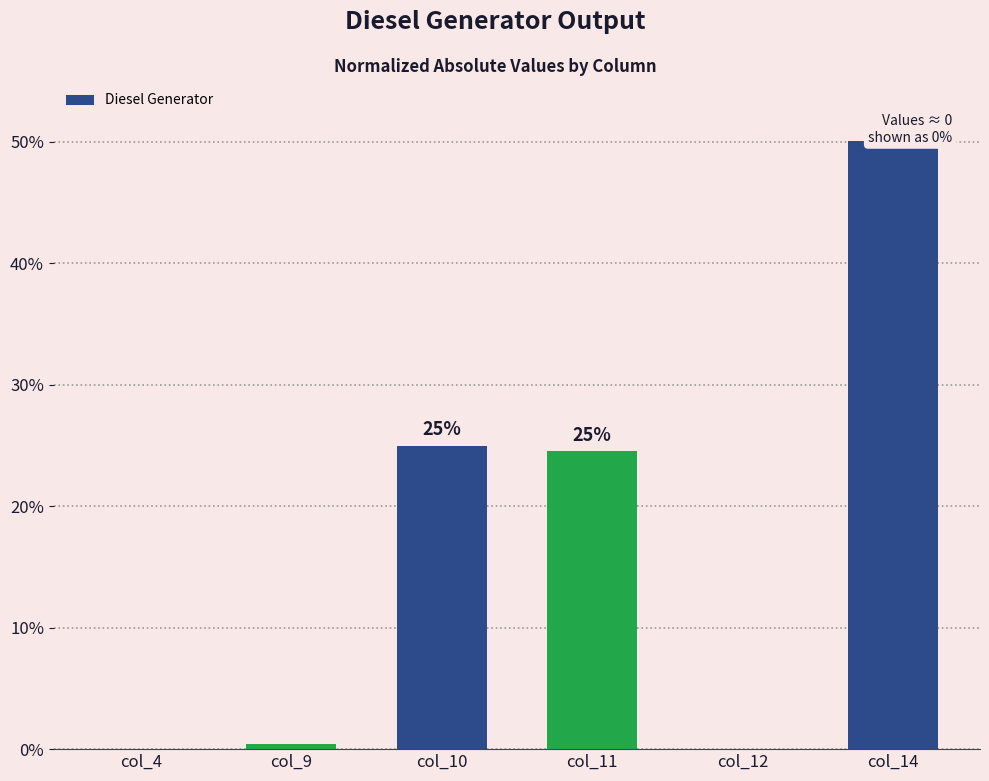

What is the greatest value displayed?

50.0